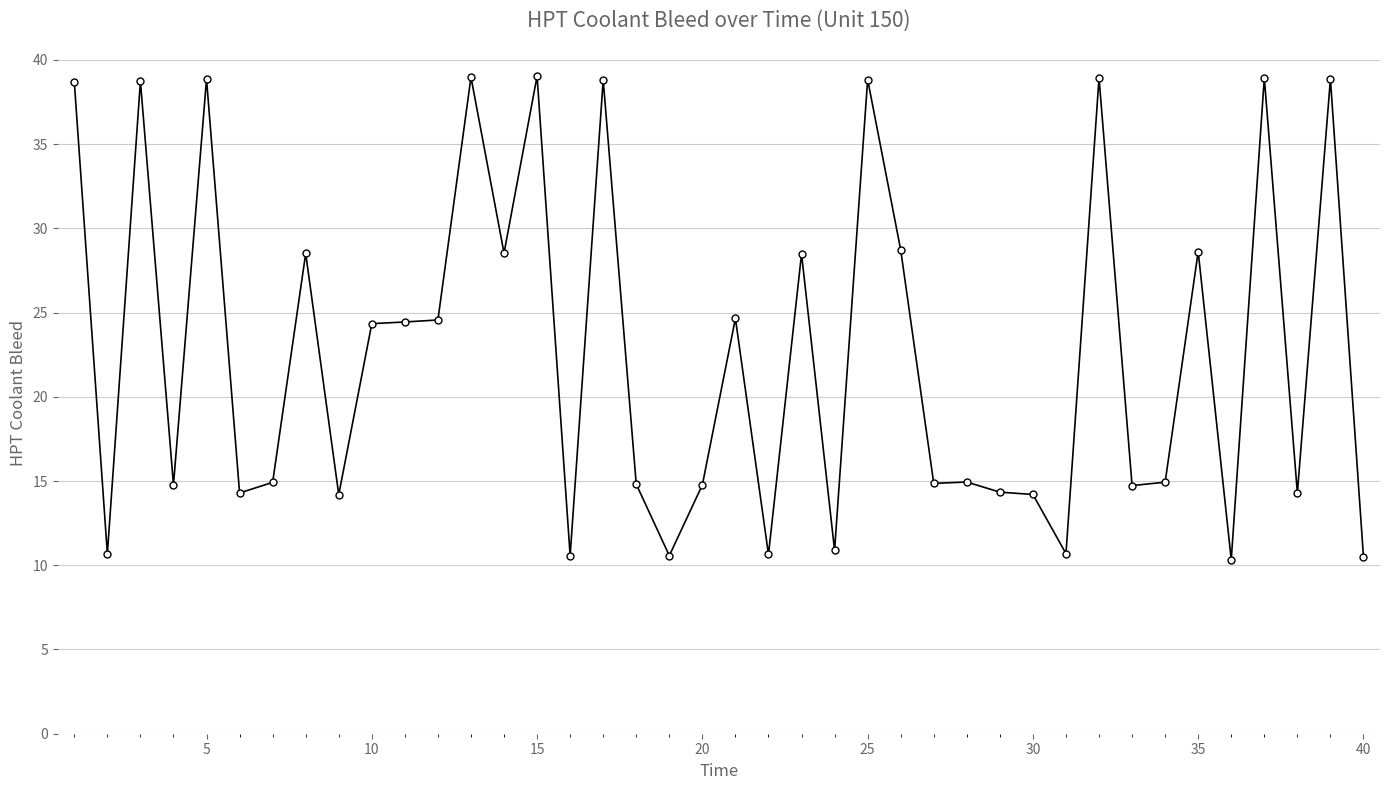

How many values exceed 14?

32